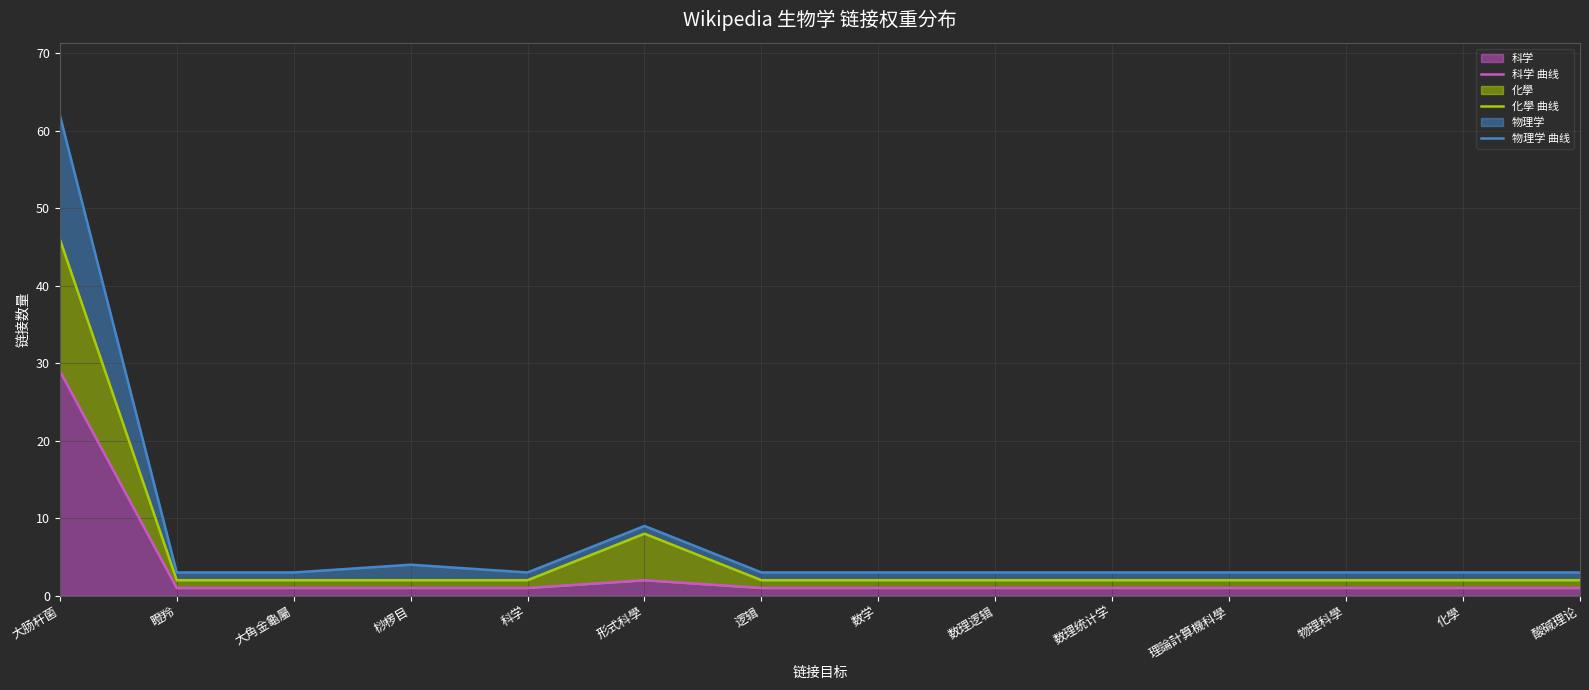

What is the value of the 化學 曲线 point at the 6th from the left?

8